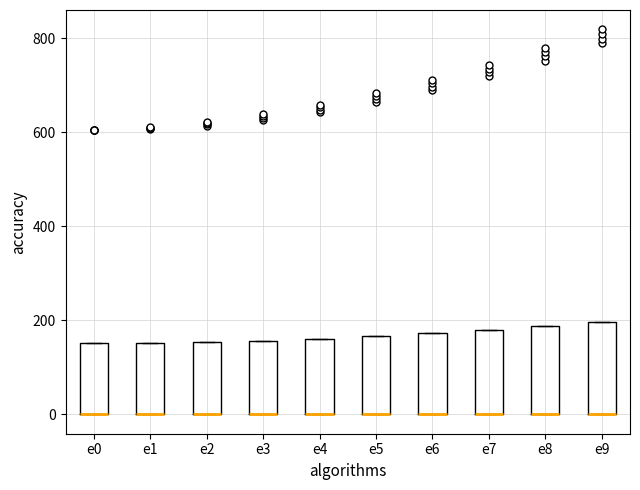

Reading left to right, transcribe this box plot: for each box, give where its median line is, the range the box spans, and where its two whiskers end, as read against the y-axis. The values are not printed on the chart, so give them approximately, as read against the axis.

e0: median 0 (drawn on the box's lower edge), box 0 to 160, whiskers 0 to 160
e1: median 0 (drawn on the box's lower edge), box 0 to 160, whiskers 0 to 160
e2: median 0 (drawn on the box's lower edge), box 0 to 160, whiskers 0 to 160
e3: median 0 (drawn on the box's lower edge), box 0 to 160, whiskers 0 to 160
e4: median 0 (drawn on the box's lower edge), box 0 to 160, whiskers 0 to 160
e5: median 0 (drawn on the box's lower edge), box 0 to 160, whiskers 0 to 160
e6: median 0 (drawn on the box's lower edge), box 0 to 180, whiskers 0 to 180
e7: median 0 (drawn on the box's lower edge), box 0 to 180, whiskers 0 to 180
e8: median 0 (drawn on the box's lower edge), box 0 to 180, whiskers 0 to 180
e9: median 0 (drawn on the box's lower edge), box 0 to 200, whiskers 0 to 200